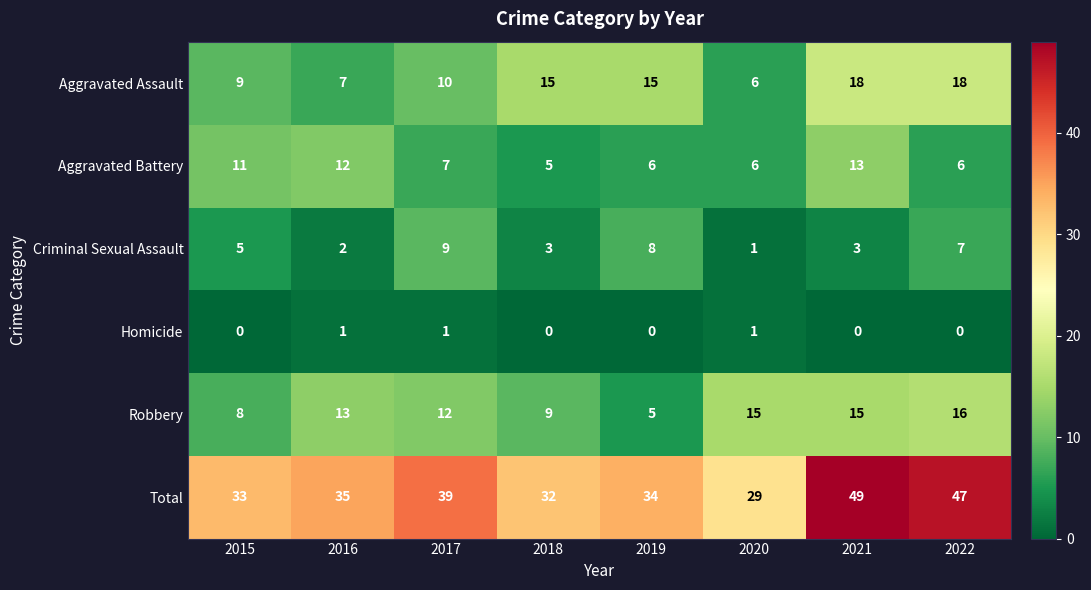

Count the number of categories in the chart.

8